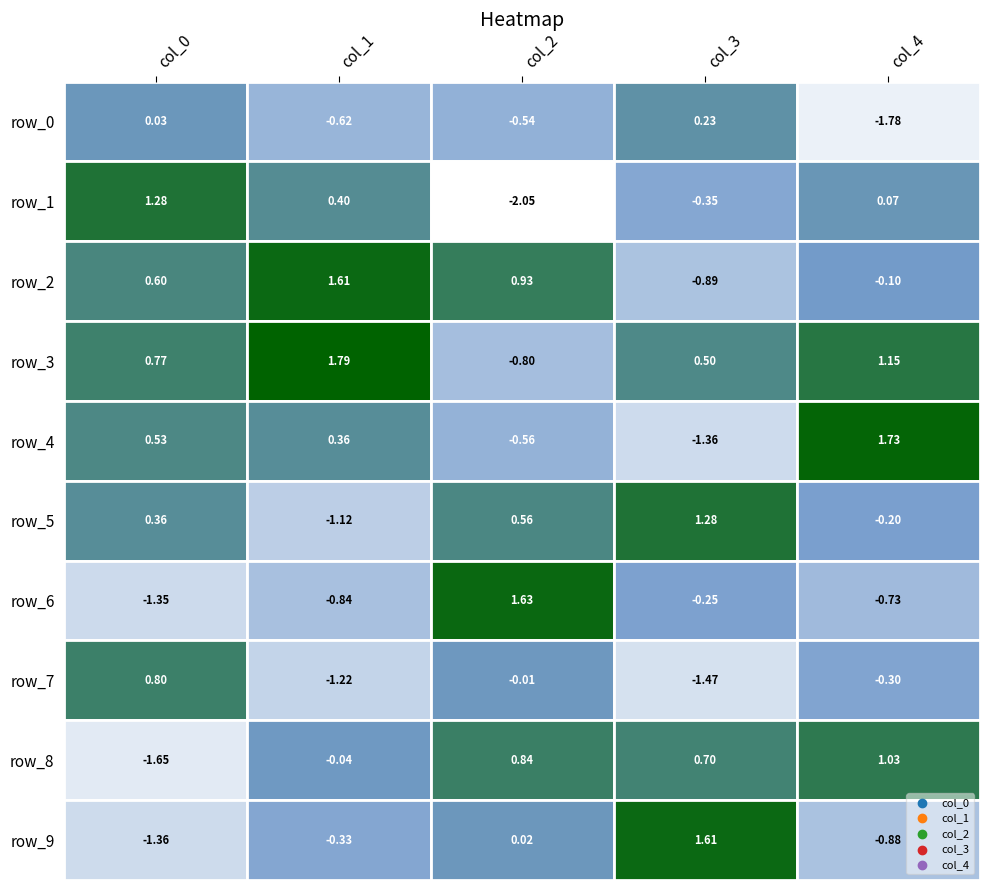

What is the approximate value of row_6 at 4?

-0.7